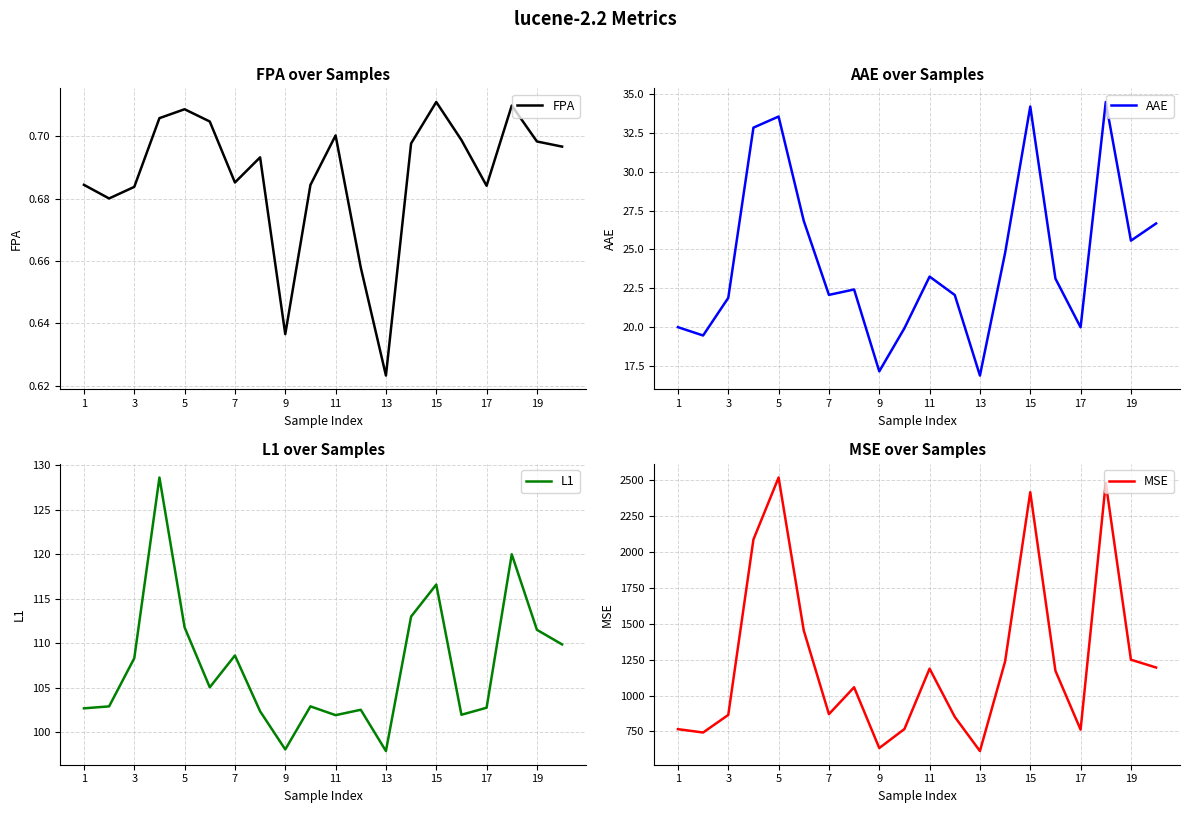

Is this an area chart (filled region under the line)?

No